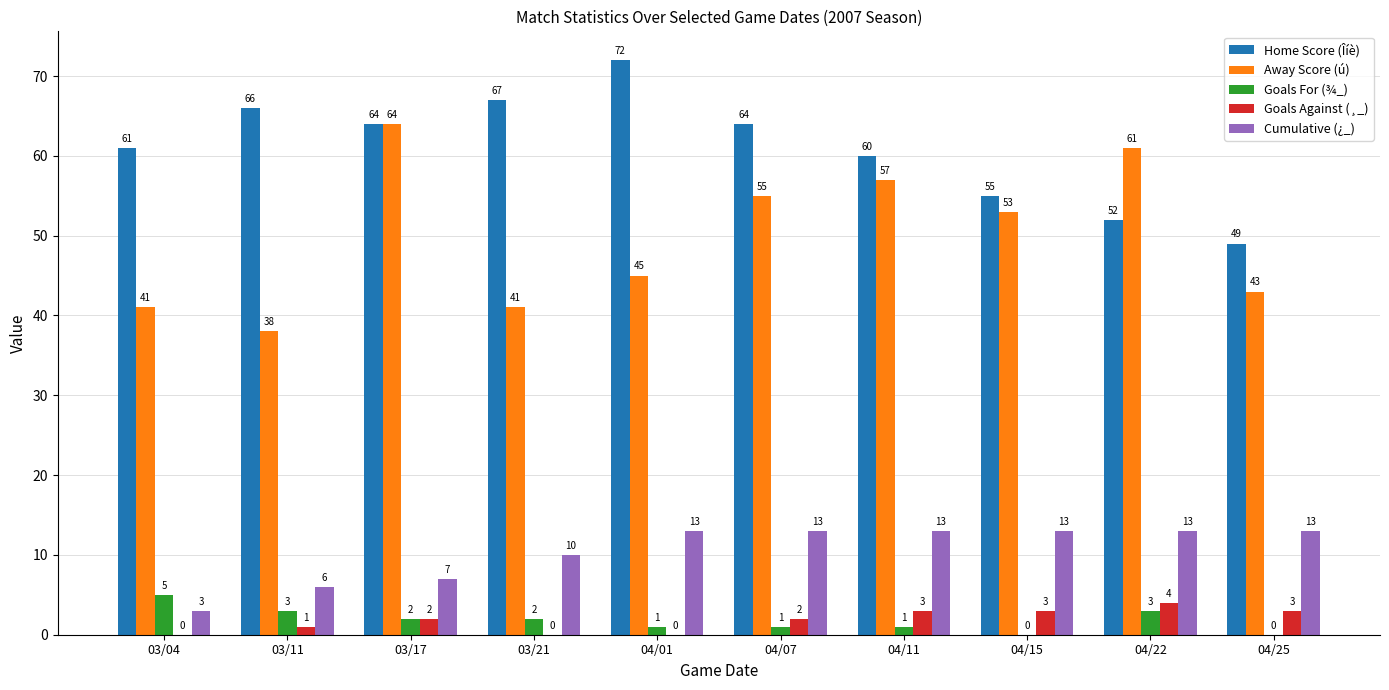

What are all the series names shown in the legend?

Home Score (Îíè), Away Score (ú), Goals For (¾_), Goals Against (¸_), Cumulative (¿_)